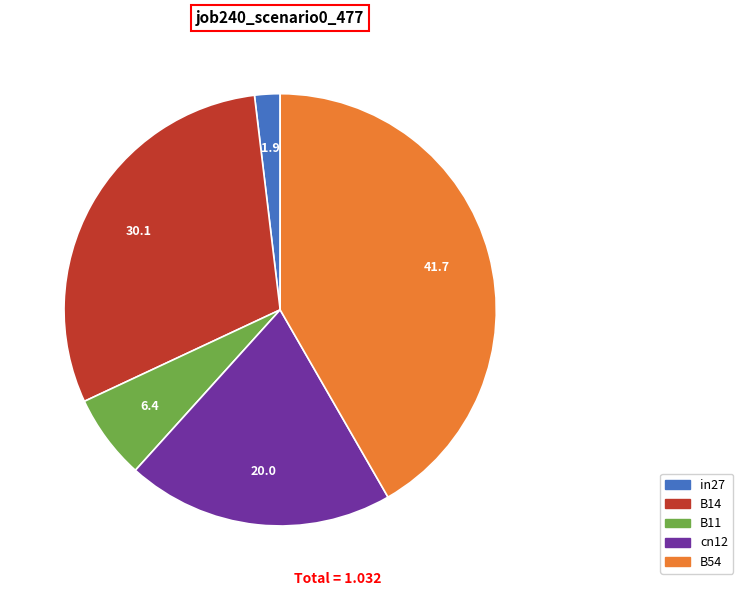

Does B14 represent more than half of the total?

No